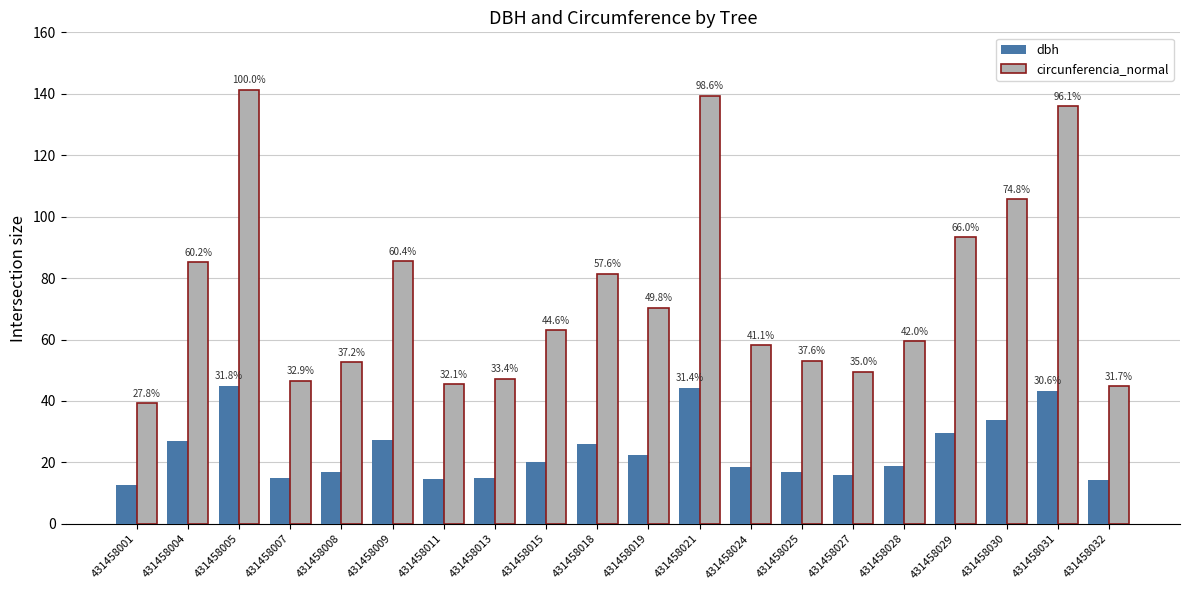

How many bars are there in total?

40